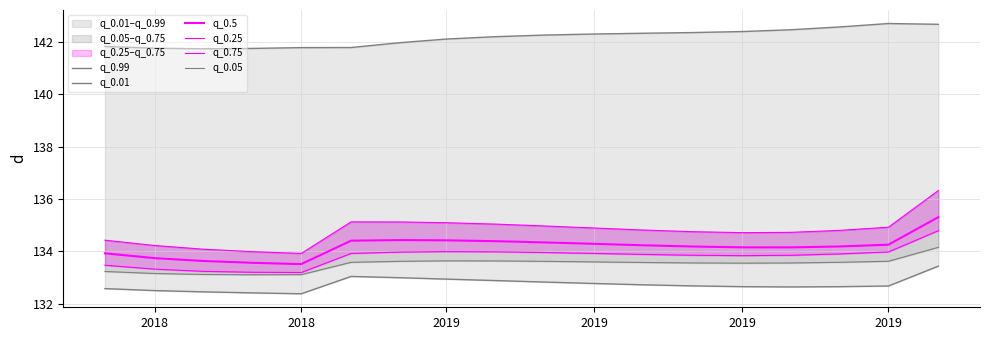

What is the approximate value of q_0.99 at 2019?

141.8